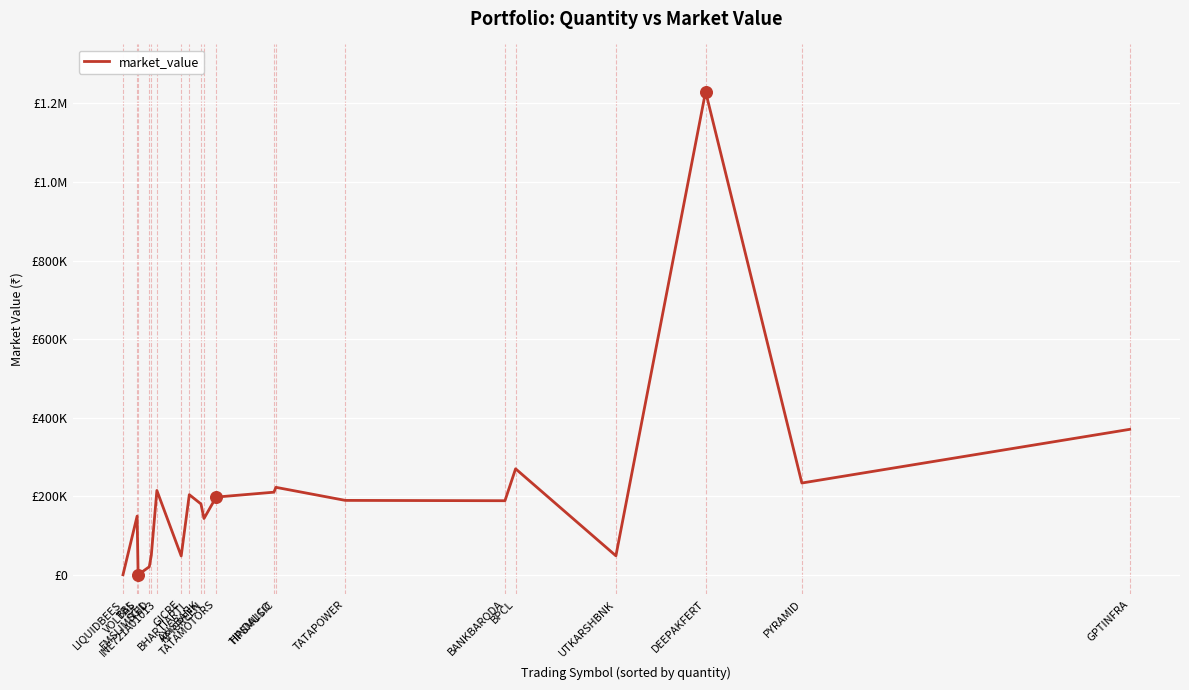

What is the change in value from BBL to TATAPOWER?

+40056.4